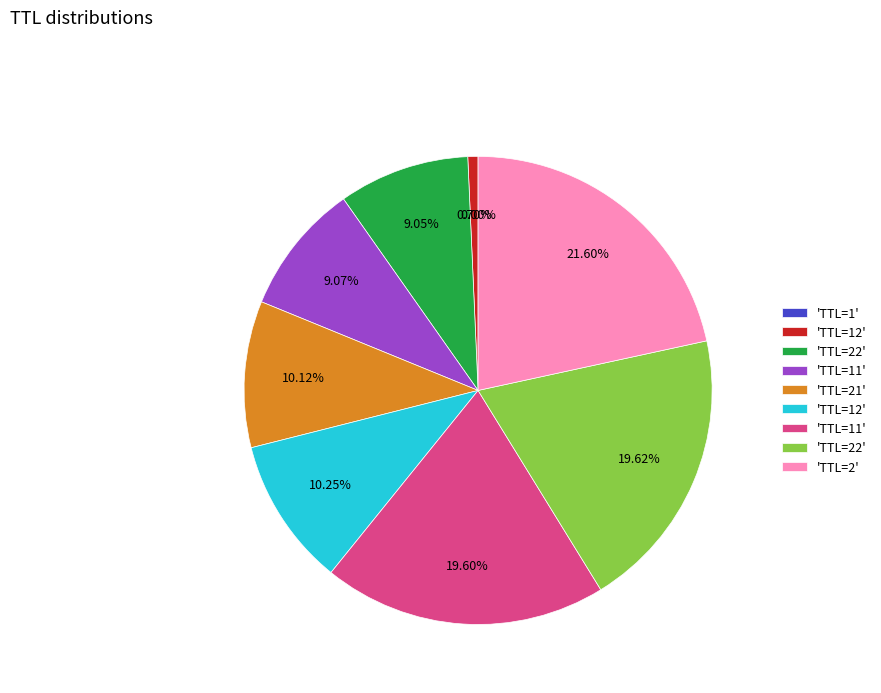

Does any single category account for the majority?

No